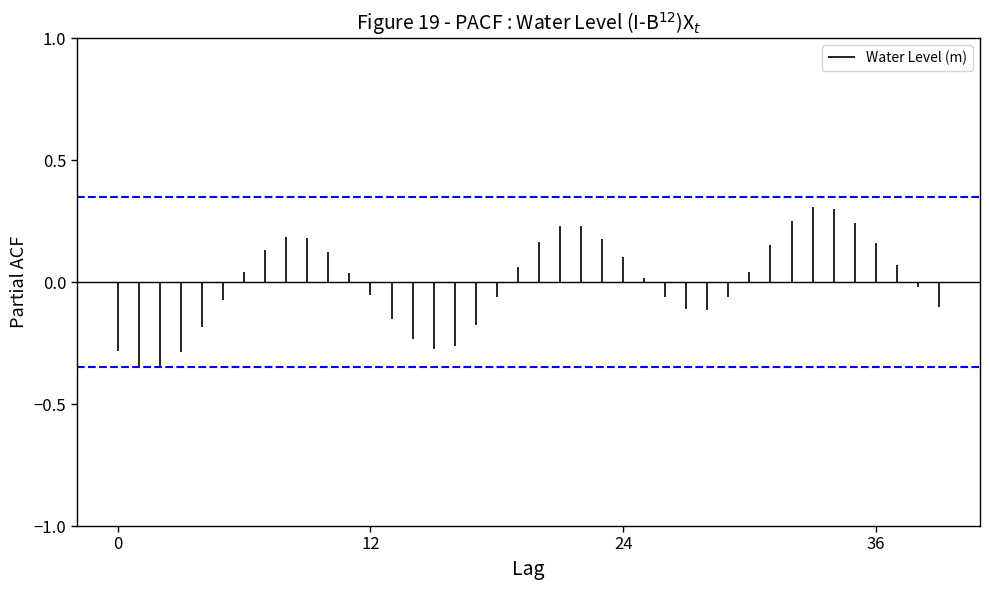

Does the chart display data point markers on the line(s)?

No